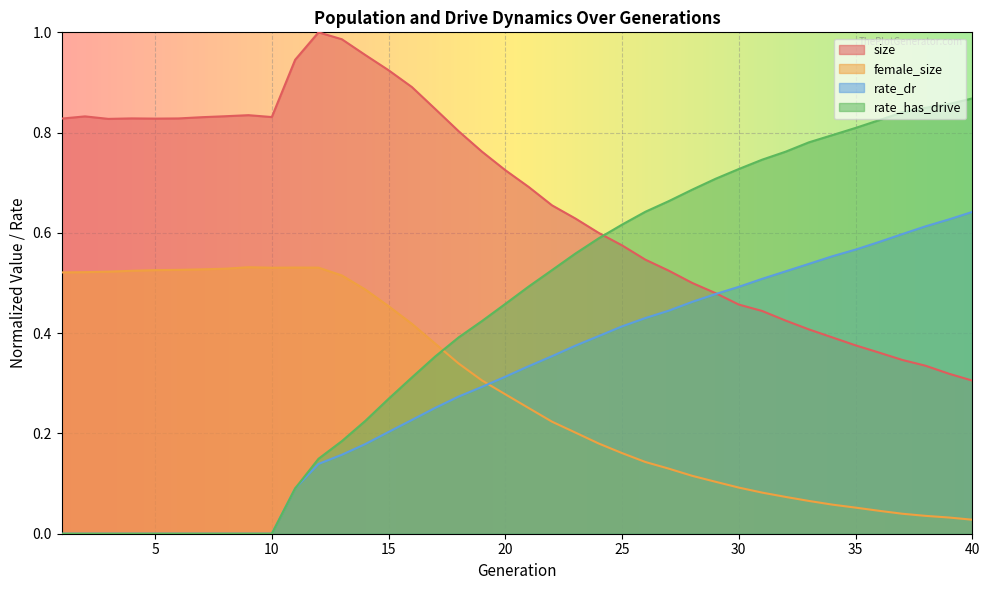

The size series shows 0.6 at 23. True or false?

True